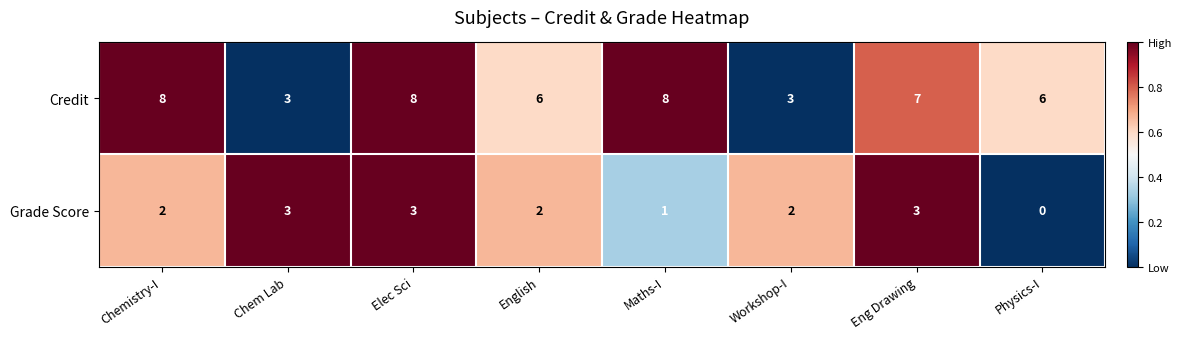

The value of Credit at Eng Drawing is 4. True or false?

False